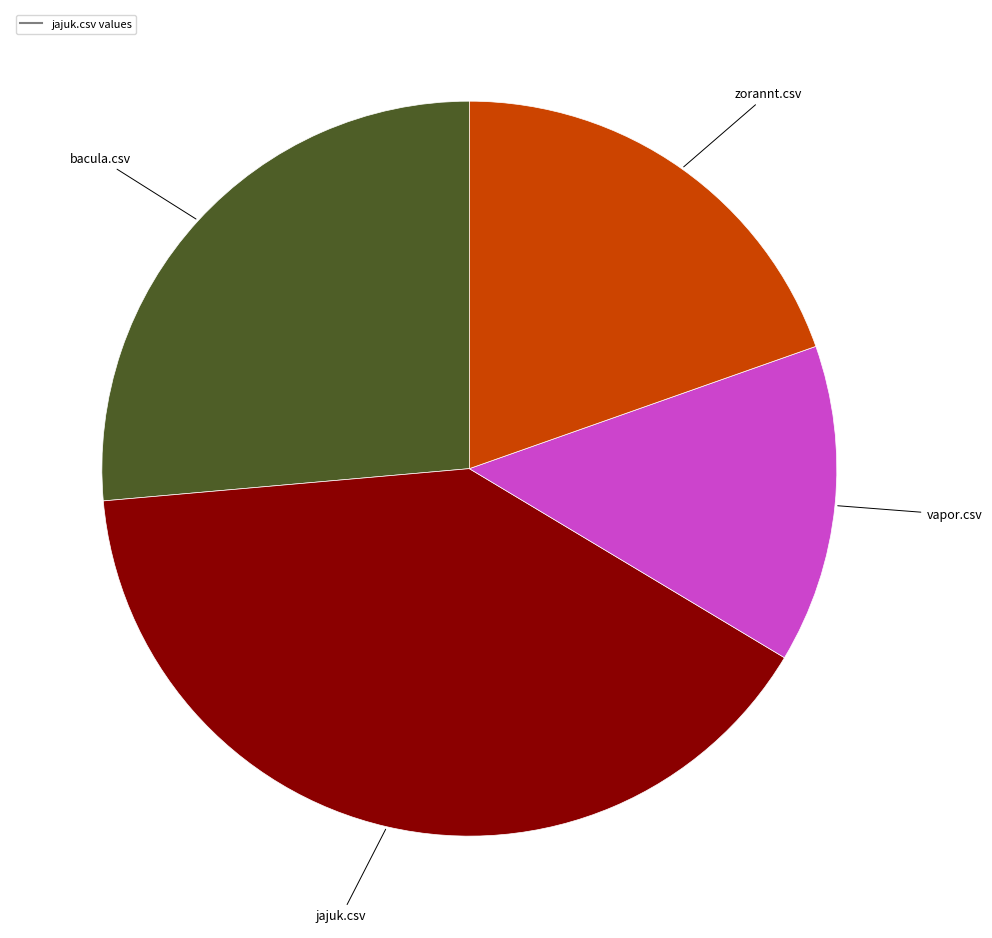

Is there a majority slice in this chart?

No